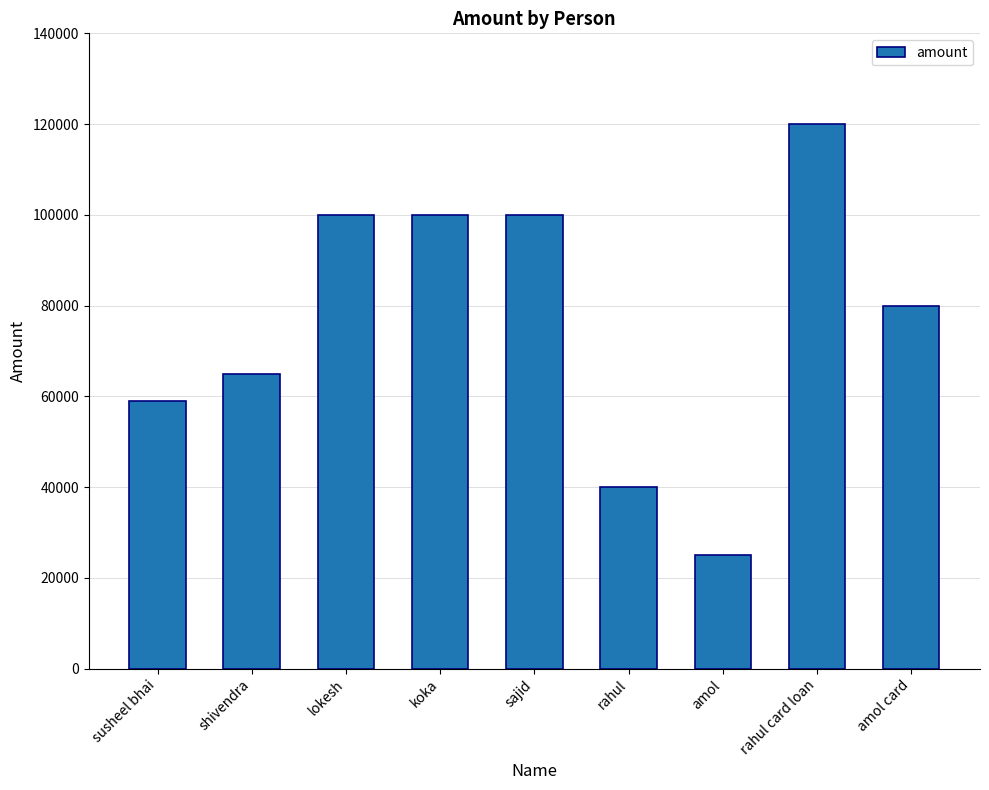

What is the smallest value displayed?

25000